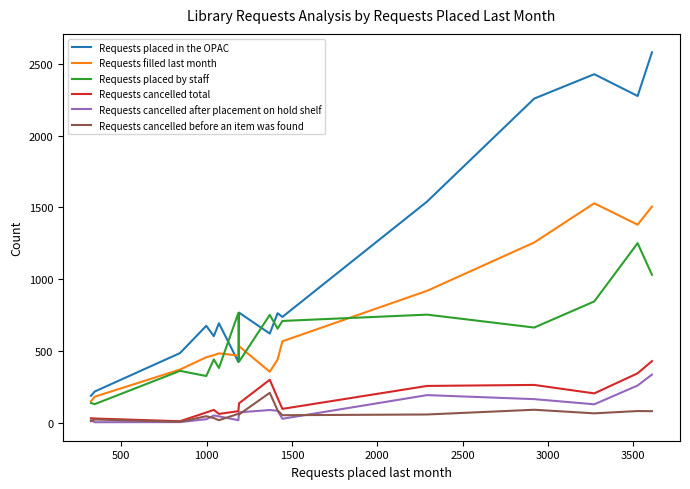

True or false: Requests placed in the OPAC and Requests cancelled total cross at least once.

False